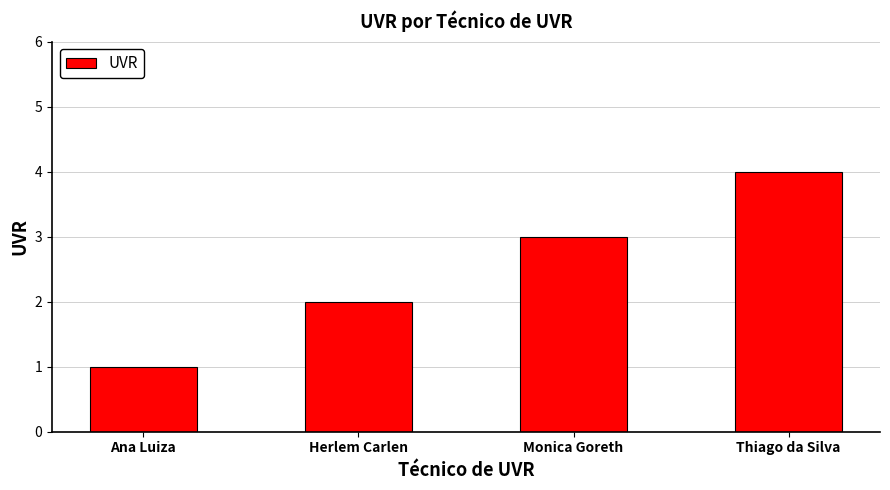

How many distinct data groups are displayed?

1